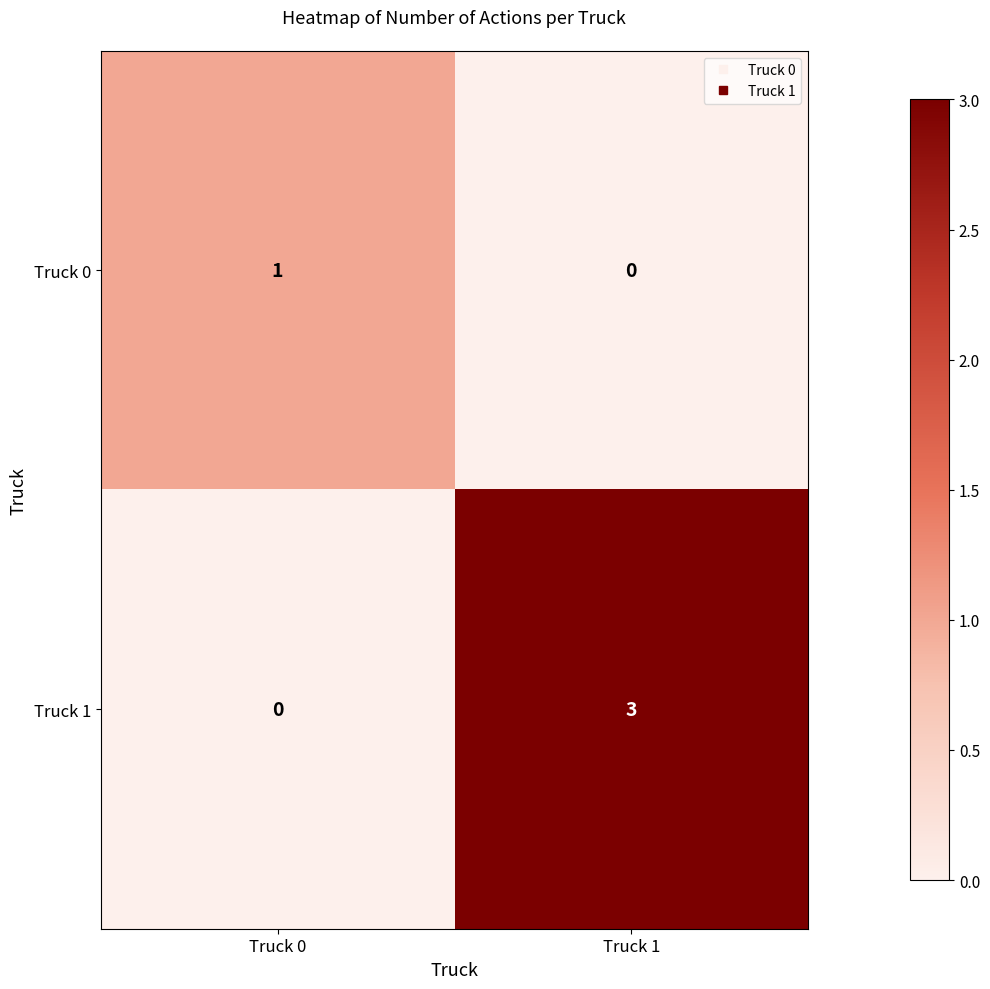

At which category is the sum across all series the highest?

Truck 1